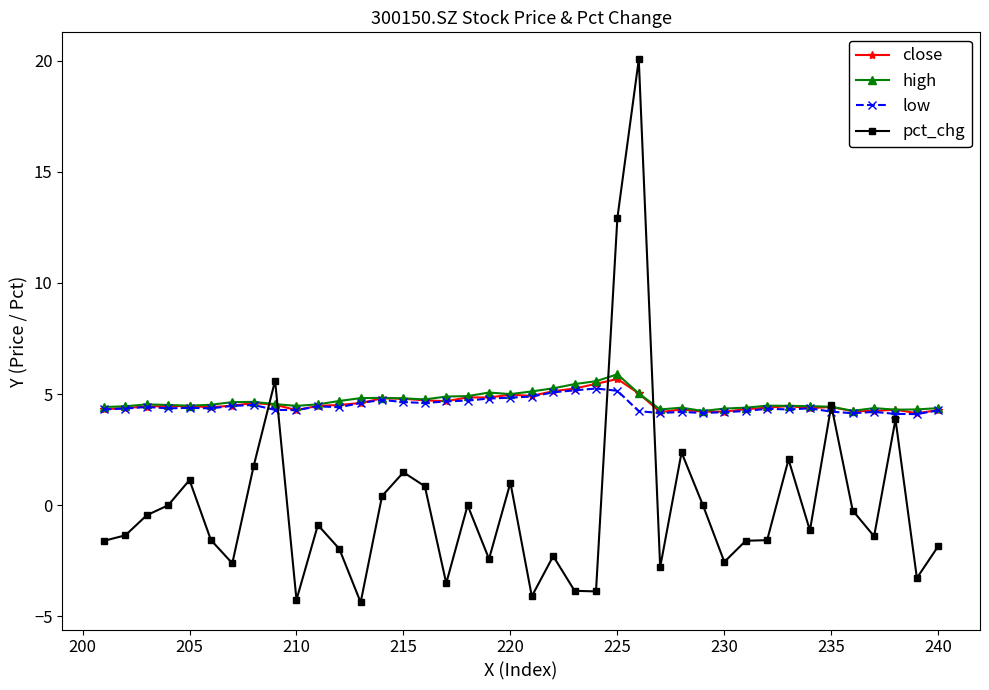

Is it true that low equals 5.2 at 225?

True